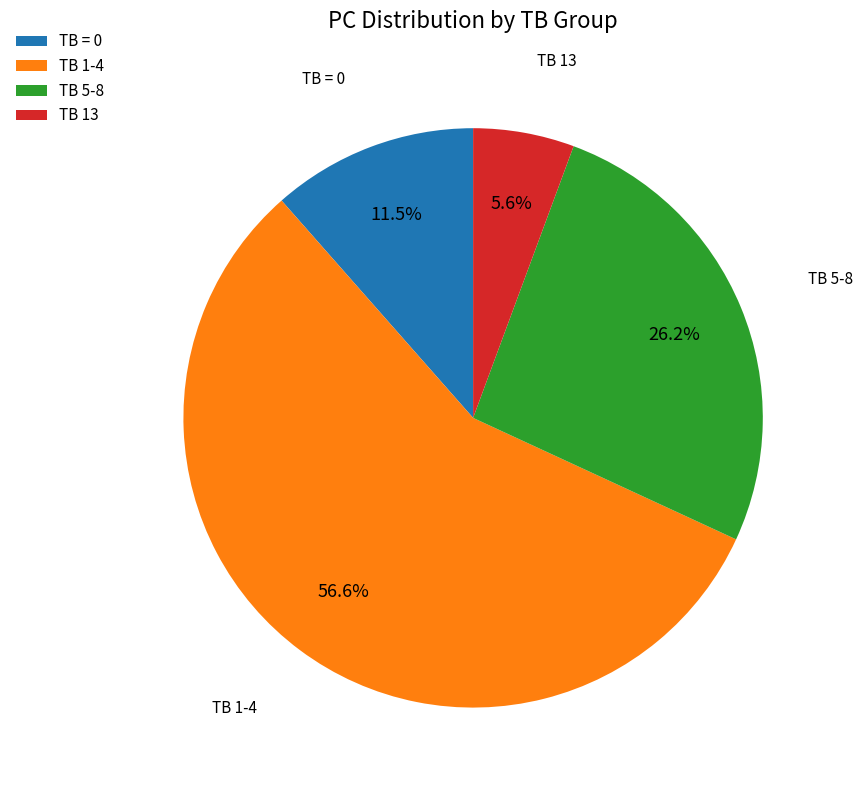

Which has a higher value, TB 5-8 or TB 1-4?

TB 1-4